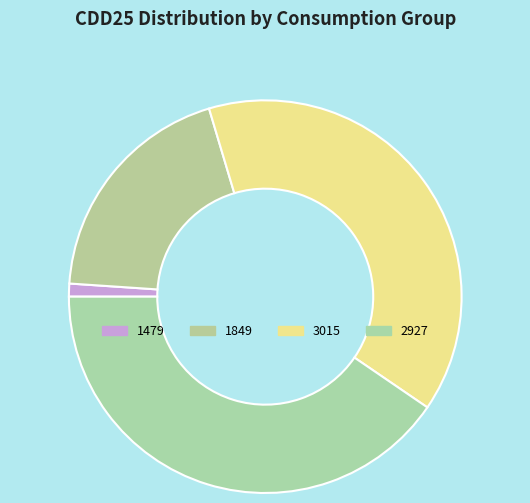

How many segments does this pie chart have?

4